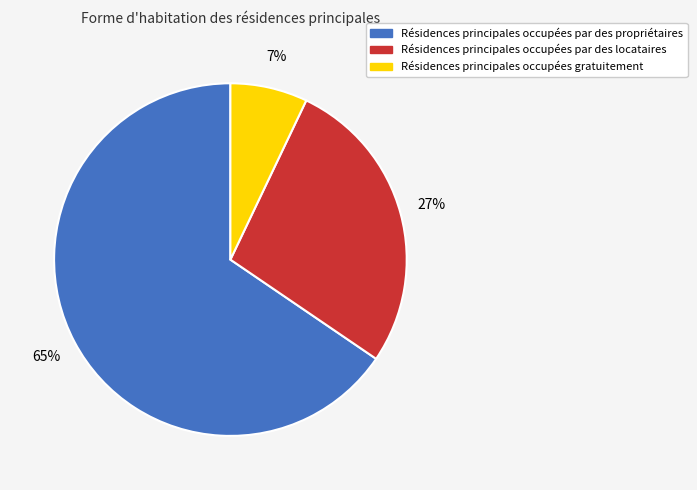

To the nearest percent, what is the average slice percentage?

33%